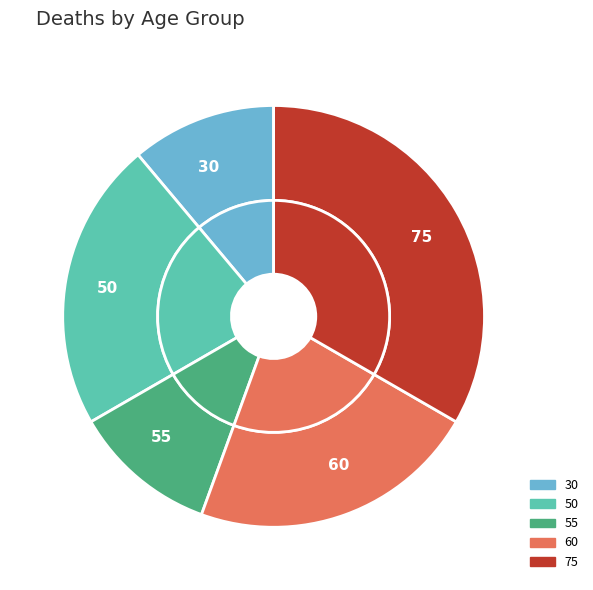

Combined, do 30 and 60 account for over 50%?

No